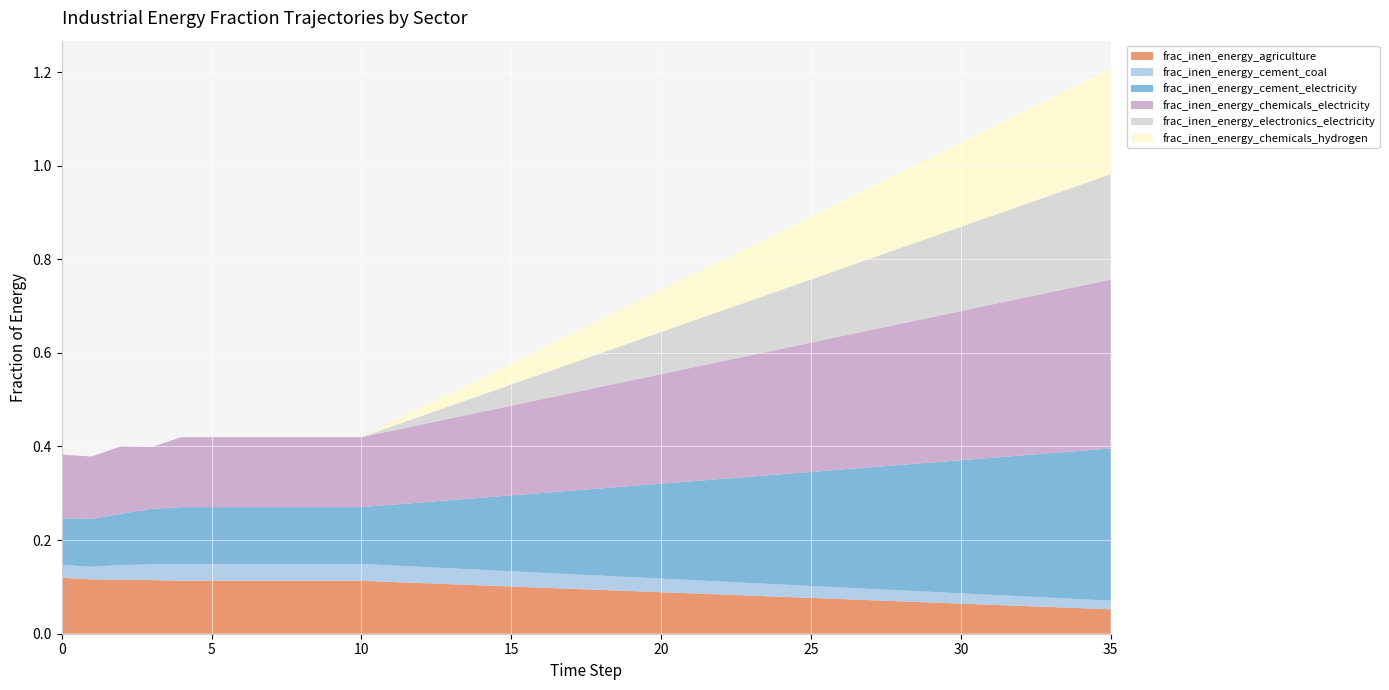

Reading left to right, transcribe all the data shown in this chart.

frac_inen_energy_agriculture: 0=0.1	1=0.1	2=0.1	3=0.1	4=0.1	5=0.1	6=0.1	7=0.1	8=0.1	9=0.1	10=0.1	11=0.1	12=0.1	13=0.1	14=0.1	15=0.1	16=0.1	17=0.1	18=0.1	19=0.1	20=0.1	21=0.1	22=0.1	23=0.1	24=0.1	25=0.1	26=0.1	27=0.1	28=0.1	29=0.1	30=0.1	31=0.1	32=0.1	33=0.1	34=0.1	35=0.1
frac_inen_energy_cement_coal: 0=0.0	1=0.0	2=0.0	3=0.0	4=0.0	5=0.0	6=0.0	7=0.0	8=0.0	9=0.0	10=0.0	11=0.0	12=0.0	13=0.0	14=0.0	15=0.0	16=0.0	17=0.0	18=0.0	19=0.0	20=0.0	21=0.0	22=0.0	23=0.0	24=0.0	25=0.0	26=0.0	27=0.0	28=0.0	29=0.0	30=0.0	31=0.0	32=0.0	33=0.0	34=0.0	35=0.0
frac_inen_energy_cement_electricity: 0=0.1	1=0.1	2=0.1	3=0.1	4=0.1	5=0.1	6=0.1	7=0.1	8=0.1	9=0.1	10=0.1	11=0.1	12=0.1	13=0.1	14=0.2	15=0.2	16=0.2	17=0.2	18=0.2	19=0.2	20=0.2	21=0.2	22=0.2	23=0.2	24=0.2	25=0.2	26=0.3	27=0.3	28=0.3	29=0.3	30=0.3	31=0.3	32=0.3	33=0.3	34=0.3	35=0.3
frac_inen_energy_chemicals_electricity: 0=0.1	1=0.1	2=0.1	3=0.1	4=0.1	5=0.1	6=0.1	7=0.1	8=0.1	9=0.1	10=0.1	11=0.2	12=0.2	13=0.2	14=0.2	15=0.2	16=0.2	17=0.2	18=0.2	19=0.2	20=0.2	21=0.2	22=0.3	23=0.3	24=0.3	25=0.3	26=0.3	27=0.3	28=0.3	29=0.3	30=0.3	31=0.3	32=0.3	33=0.3	34=0.4	35=0.4
frac_inen_energy_electronics_electricity: 0=0.0	1=0.0	2=0.0	3=0.0	4=0.0	5=0.0	6=0.0	7=0.0	8=0.0	9=0.0	10=0.0	11=0.0	12=0.0	13=0.0	14=0.0	15=0.0	16=0.1	17=0.1	18=0.1	19=0.1	20=0.1	21=0.1	22=0.1	23=0.1	24=0.1	25=0.1	26=0.1	27=0.2	28=0.2	29=0.2	30=0.2	31=0.2	32=0.2	33=0.2	34=0.2	35=0.2
frac_inen_energy_chemicals_hydrogen: 0=0.0	1=0.0	2=0.0	3=0.0	4=0.0	5=0.0	6=0.0	7=0.0	8=0.0	9=0.0	10=0.0	11=0.0	12=0.0	13=0.0	14=0.0	15=0.0	16=0.1	17=0.1	18=0.1	19=0.1	20=0.1	21=0.1	22=0.1	23=0.1	24=0.1	25=0.1	26=0.1	27=0.2	28=0.2	29=0.2	30=0.2	31=0.2	32=0.2	33=0.2	34=0.2	35=0.2